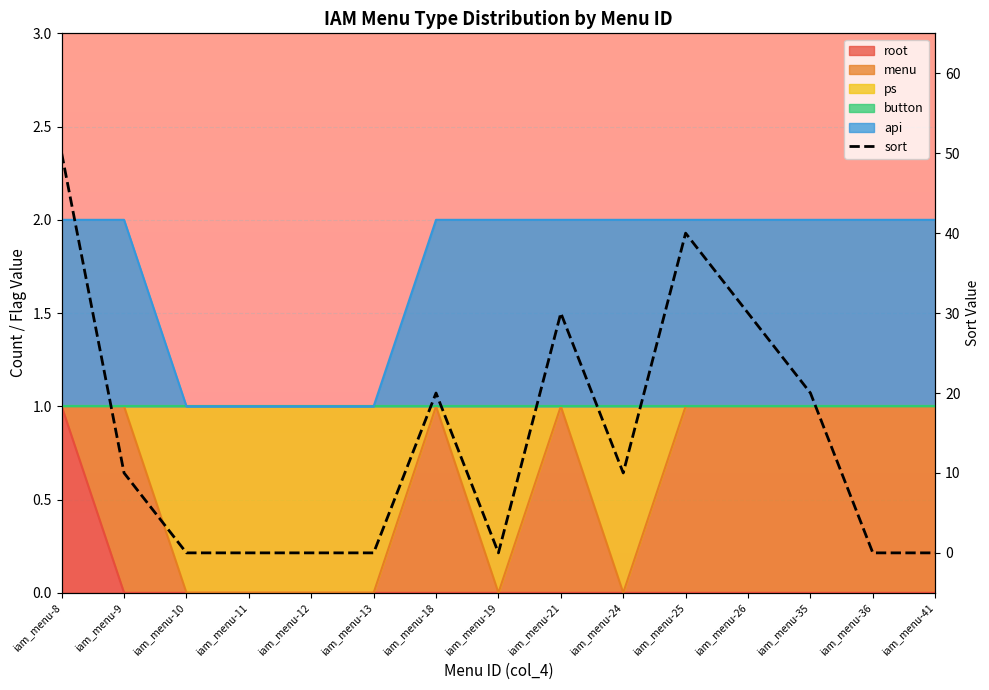

Read the value at iam_menu-24.

10